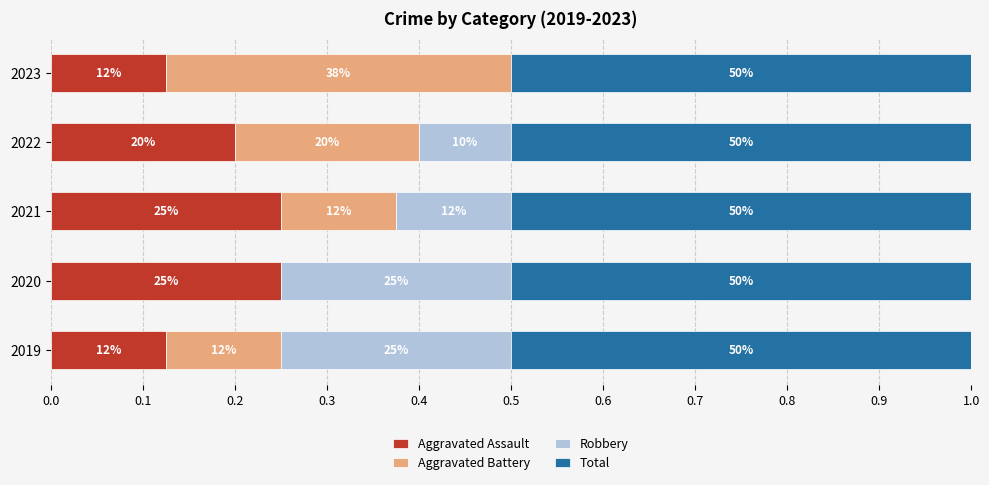

At how many categories does at least one series exceed 0?

5